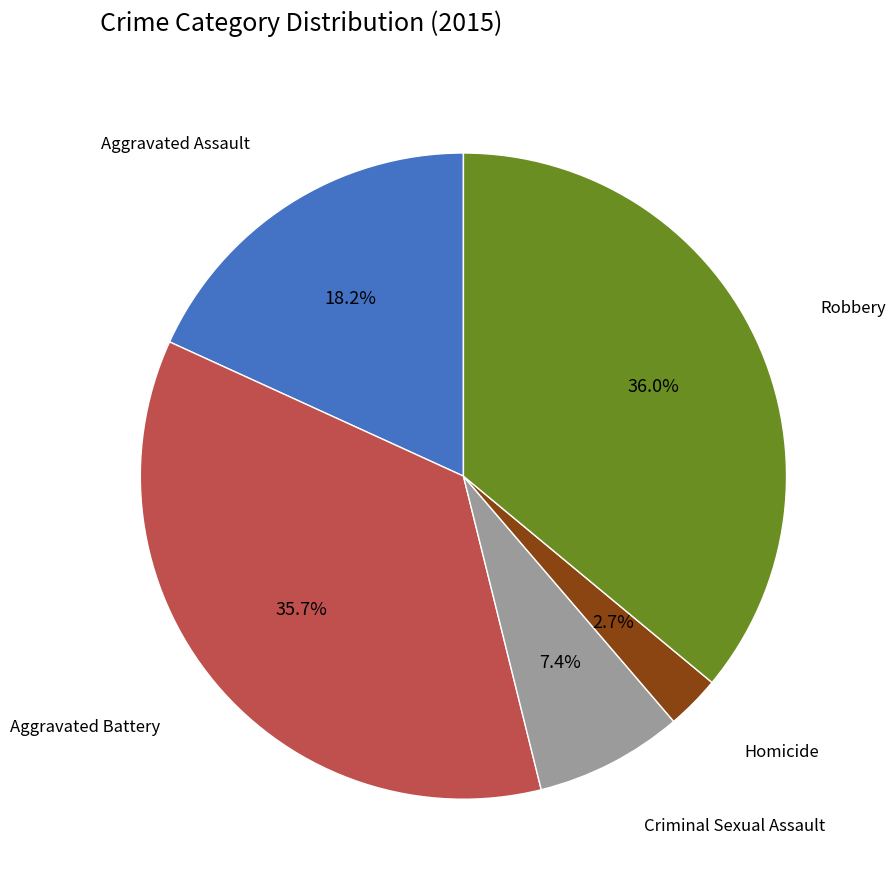

To the nearest percent, what portion does Aggravated Assault represent?

18%